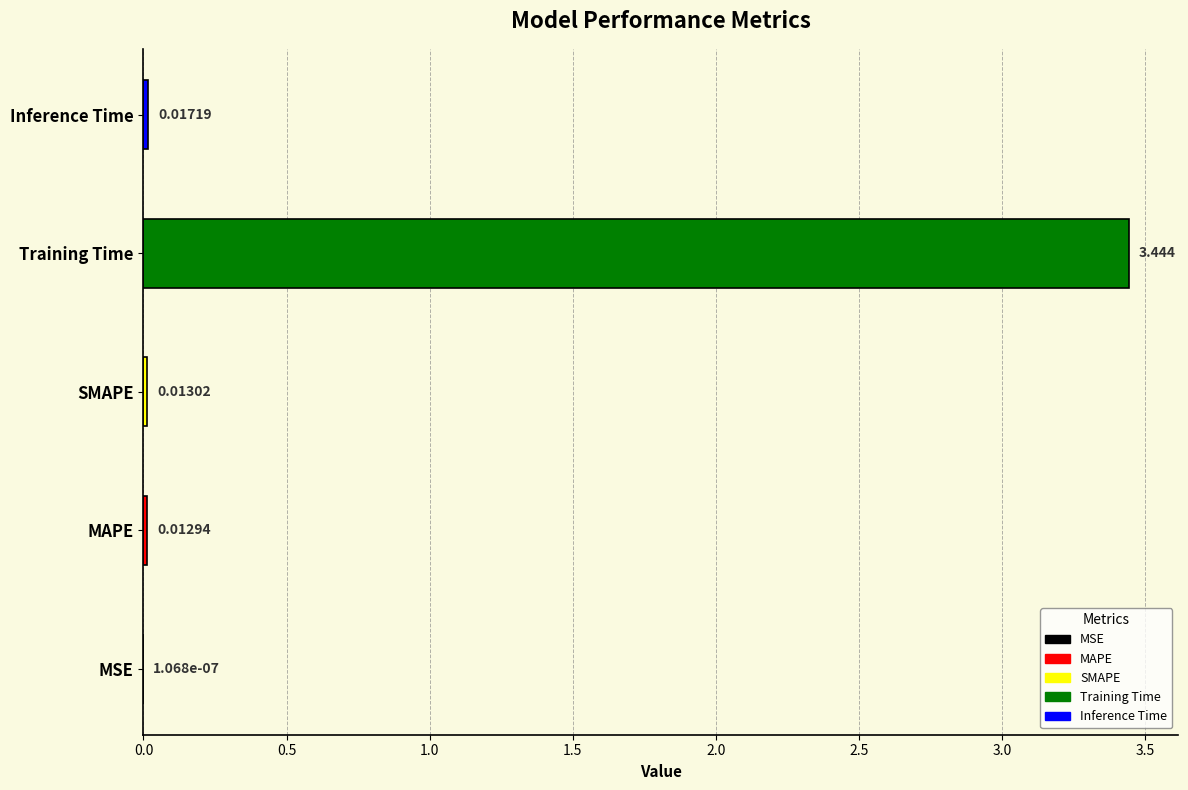

Between Inference Time and MSE, which is larger?

Inference Time